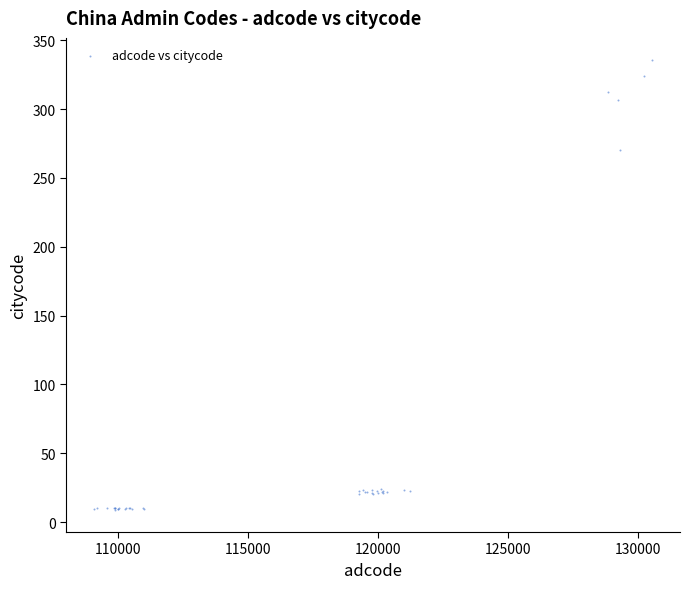

What Y value in the scatter plot is closest to 172?

270.3